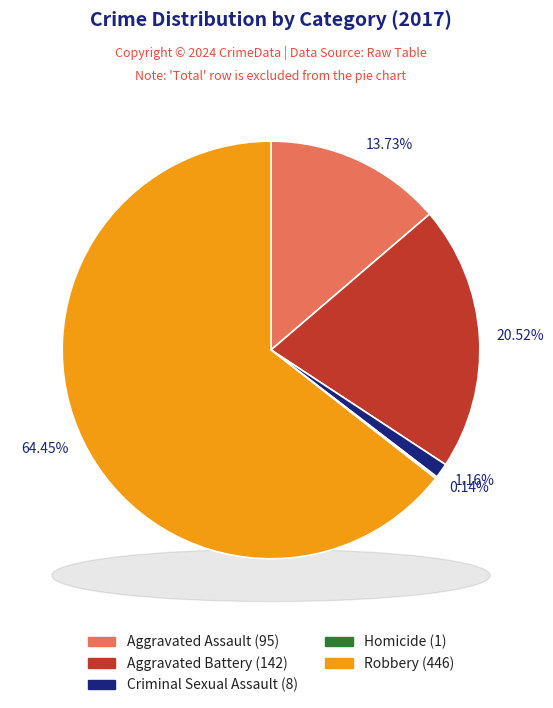

To the nearest percent, what is the combined percentage of Aggravated Battery and Robbery?

85%